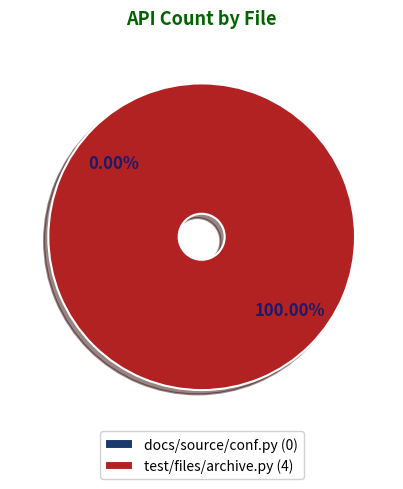

The test/files/archive.py slice represents 99% of the pie. True or false?

False